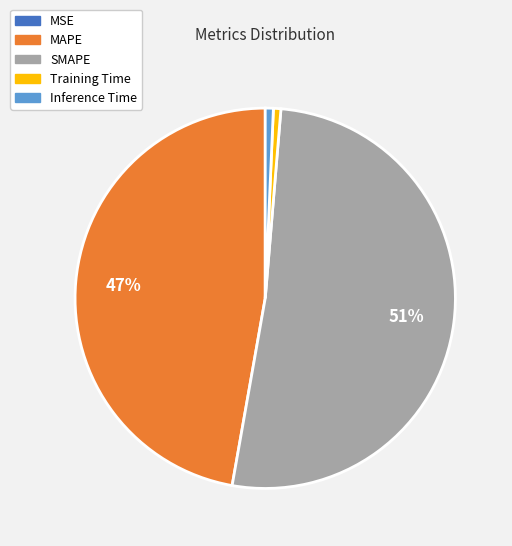

Is the sum of MAPE and Training Time greater than half?

No